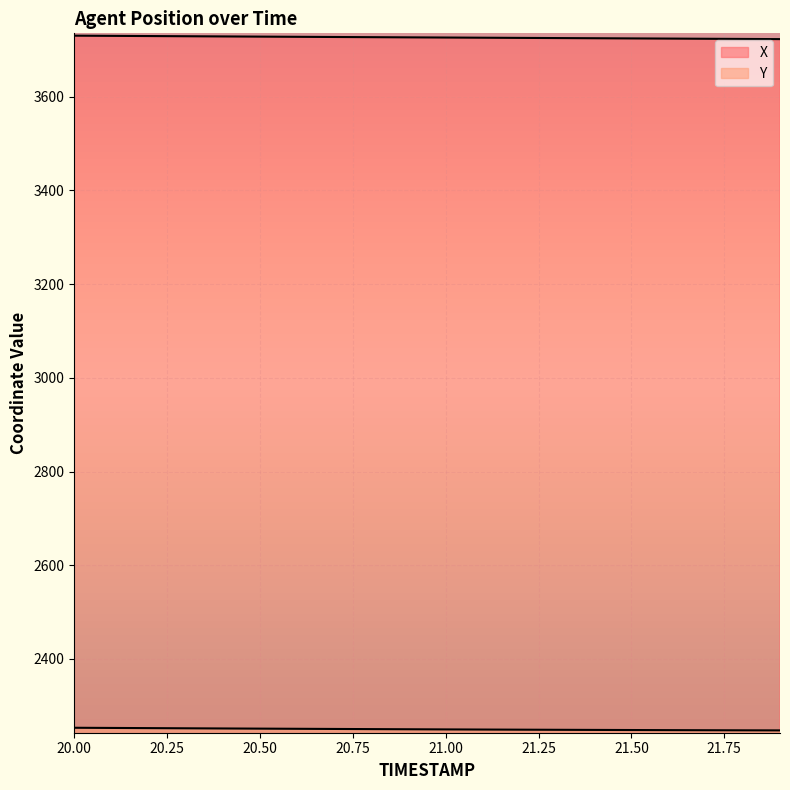

True or false: X and Y intersect in this chart.

False